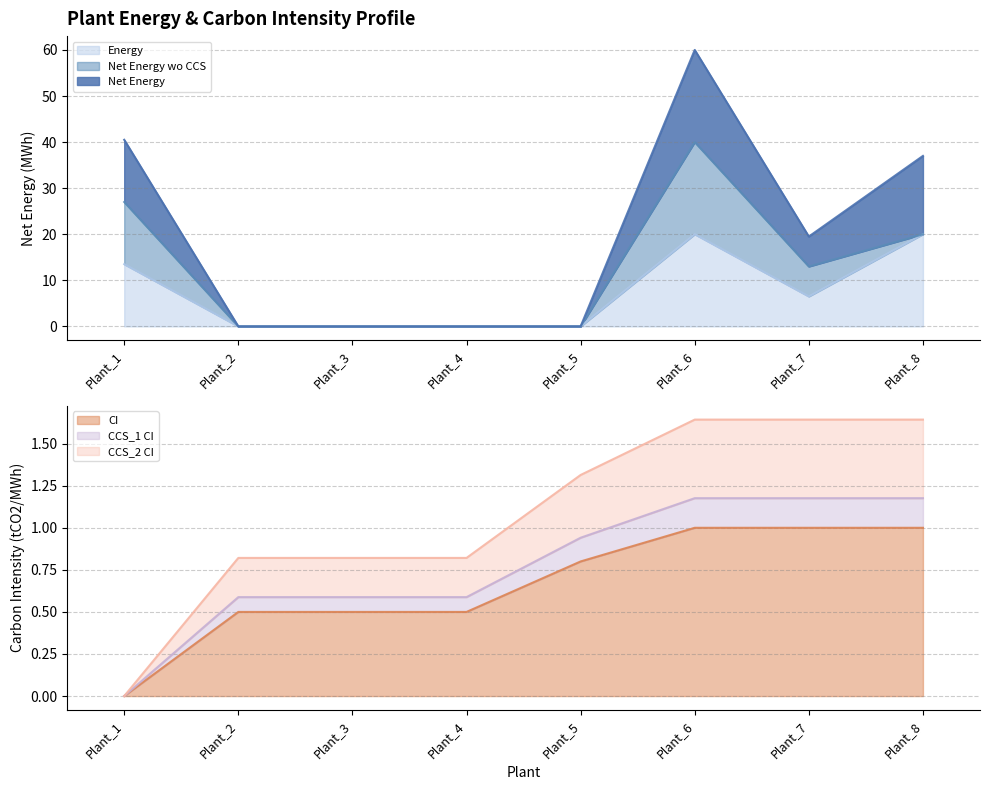

Which series ends up on top after the final intersection of CCS_2 CI and Net Energy?

Net Energy